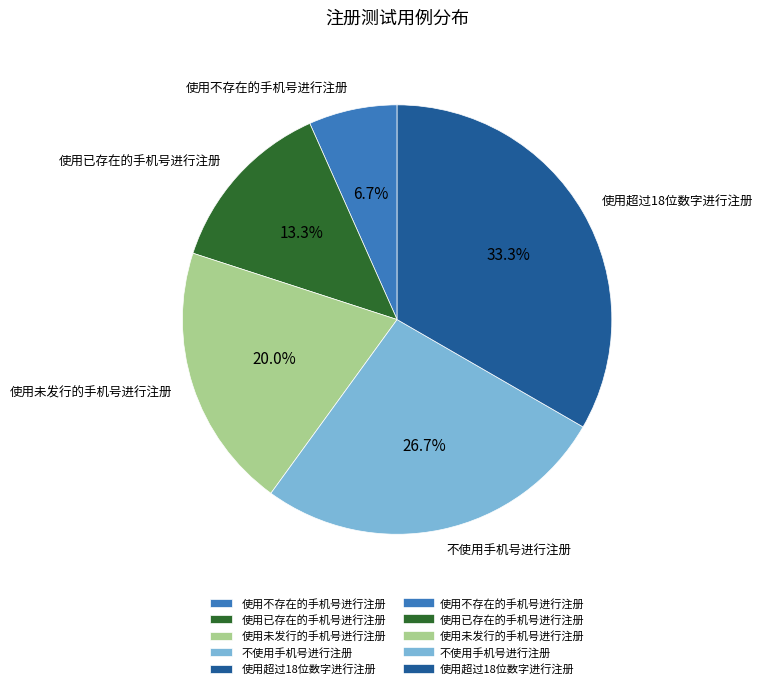

To the nearest percent, what percentage of the pie is 使用已存在的手机号进行注册?

13%